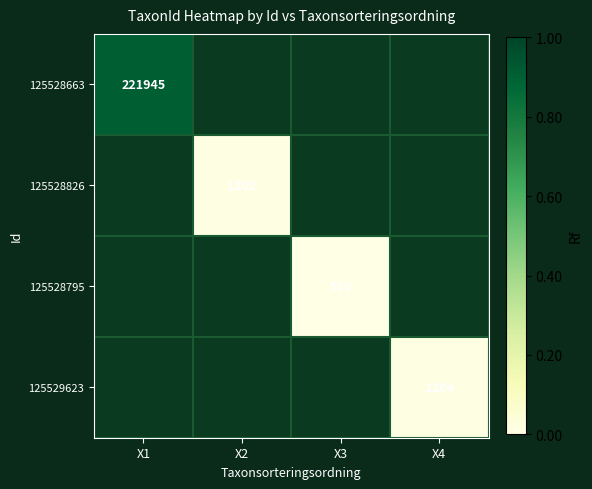

Is it true that 125528663 equals 221945 at X1?

True